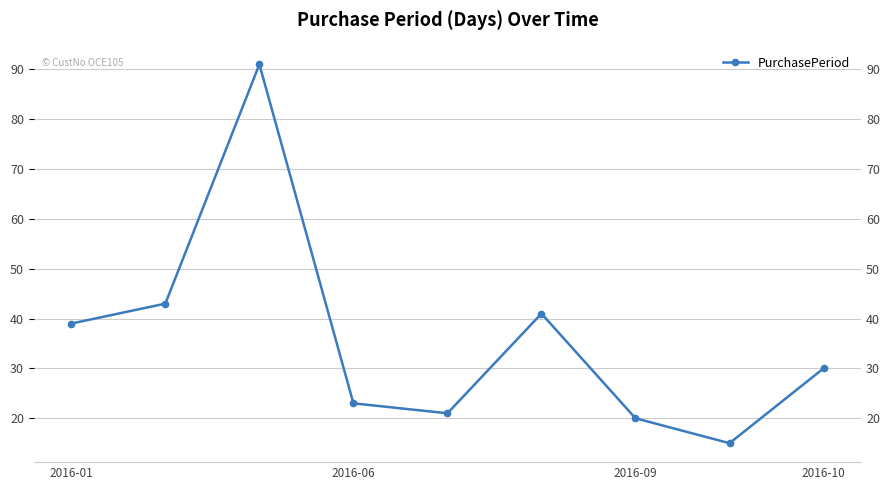

Which category has the lowest value across all series?

7